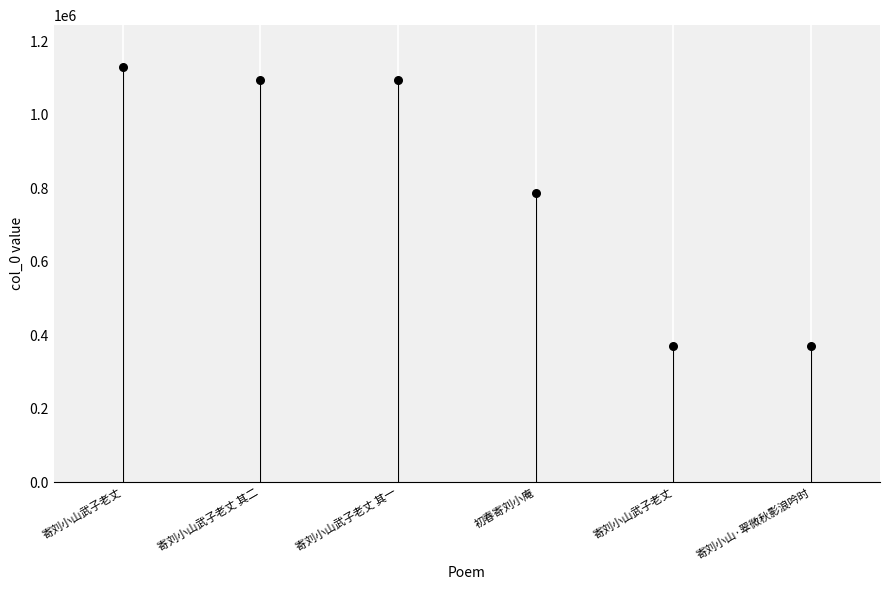

Which has a higher value, 寄刘小山武子老丈 其二 or 初春寄刘小庵?

寄刘小山武子老丈 其二